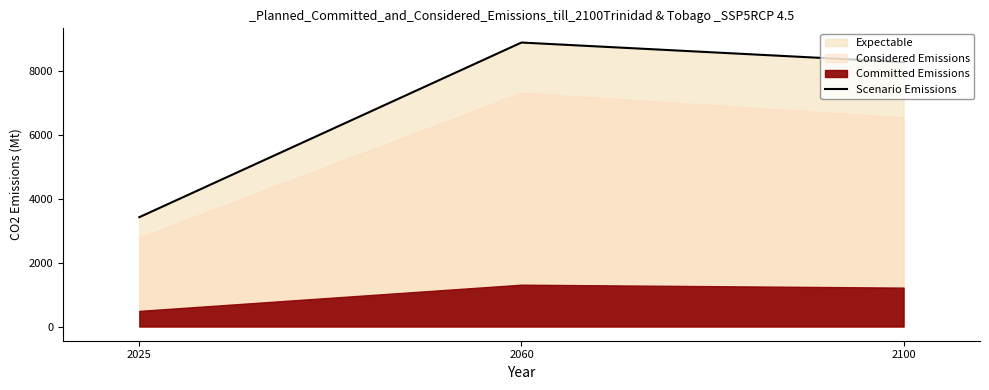

What is the sum of the values at 2060 and 2100?

17187.9